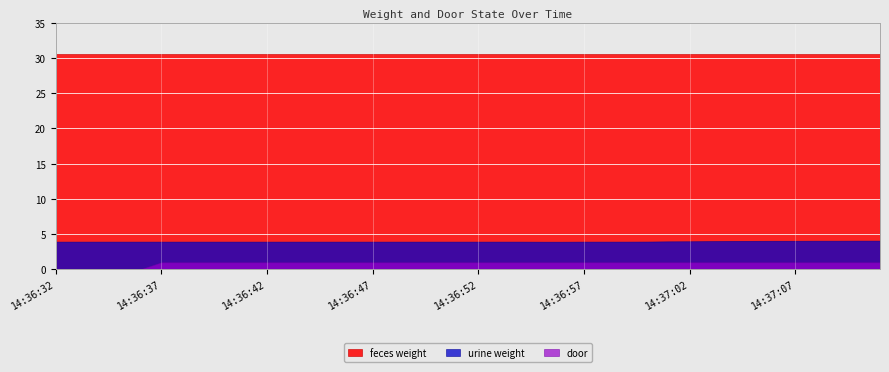

List the series in order of their peak value, lowest first.

door, urine weight, feces weight